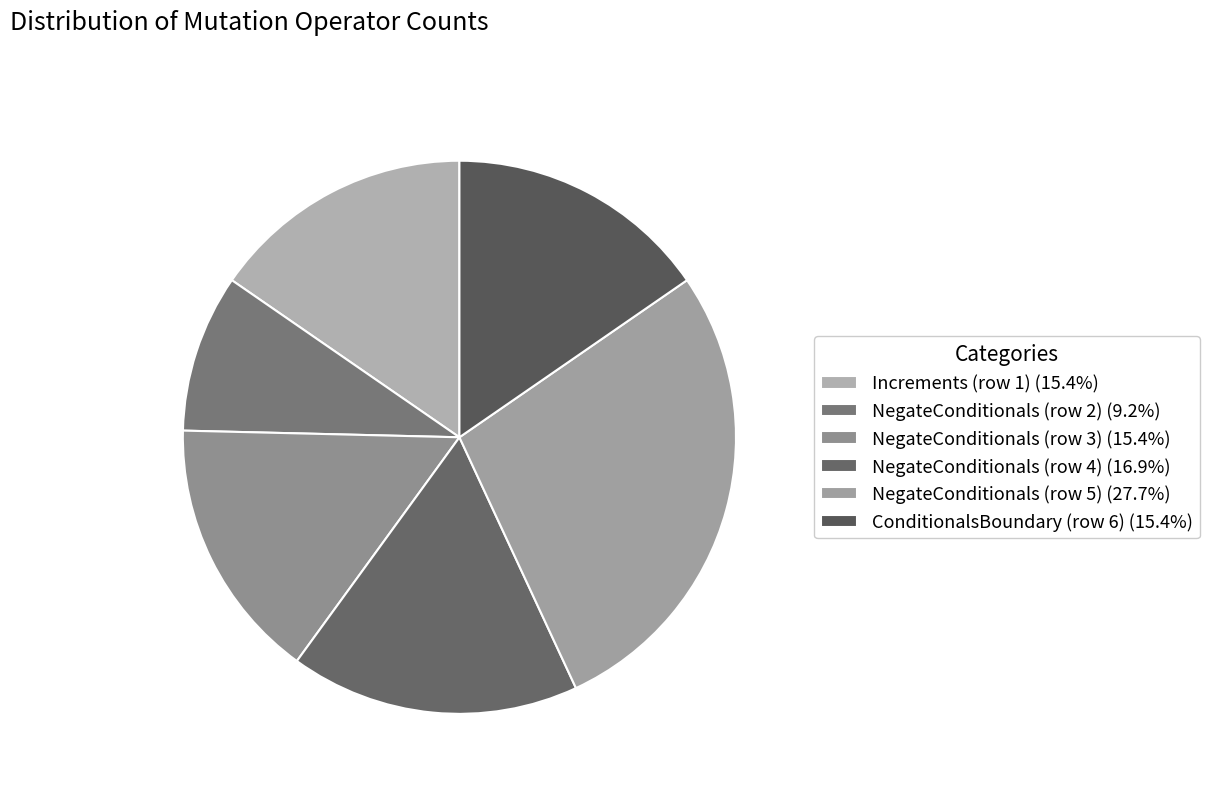

How many segments does this pie chart have?

6